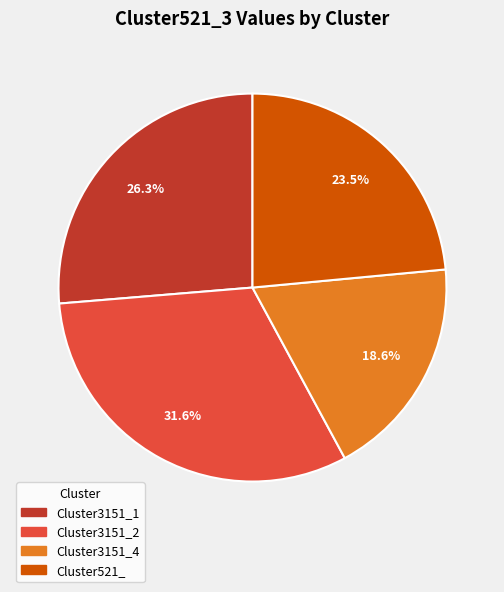

Is there any slice that represents more than half of the pie?

No